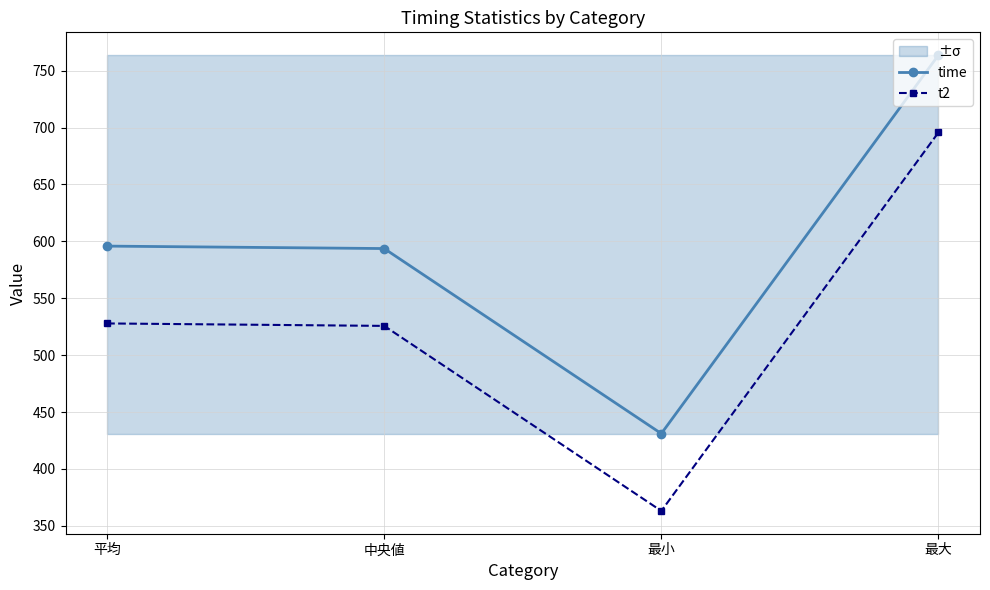

Reading left to right, list all the values displayed in this chart.

time: 平均=595.8	中央値=593.7	最小=431.0	最大=763.7
t2: 平均=527.9	中央値=525.7	最小=363.0	最大=695.7